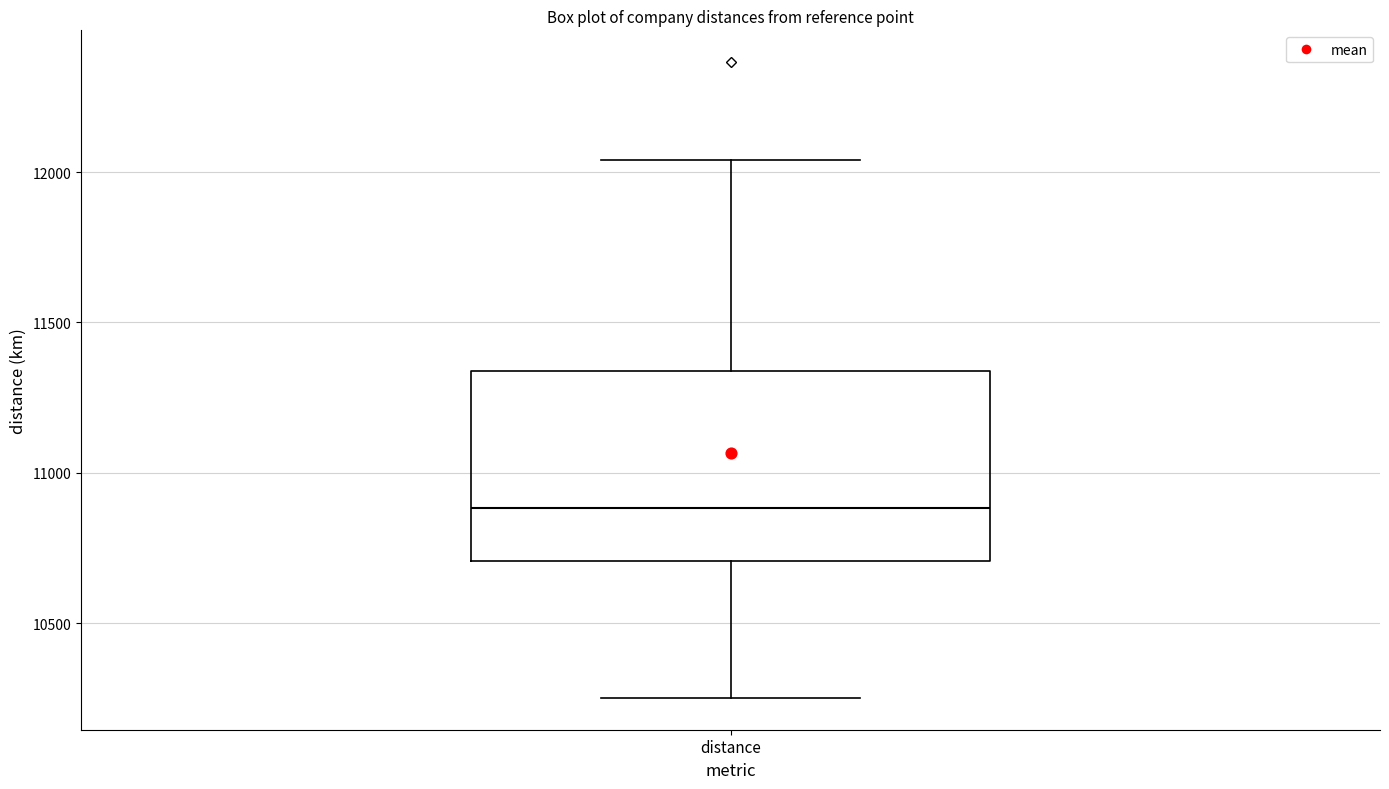

Transcribe this box plot: give where the median line is, the range the box spans, and where the two whiskers end, as read against the y-axis. The values are not printed on the chart, so give them approximately, as read against the axis.

median 10900, box 10700 to 11350, whiskers 10250 to 12050